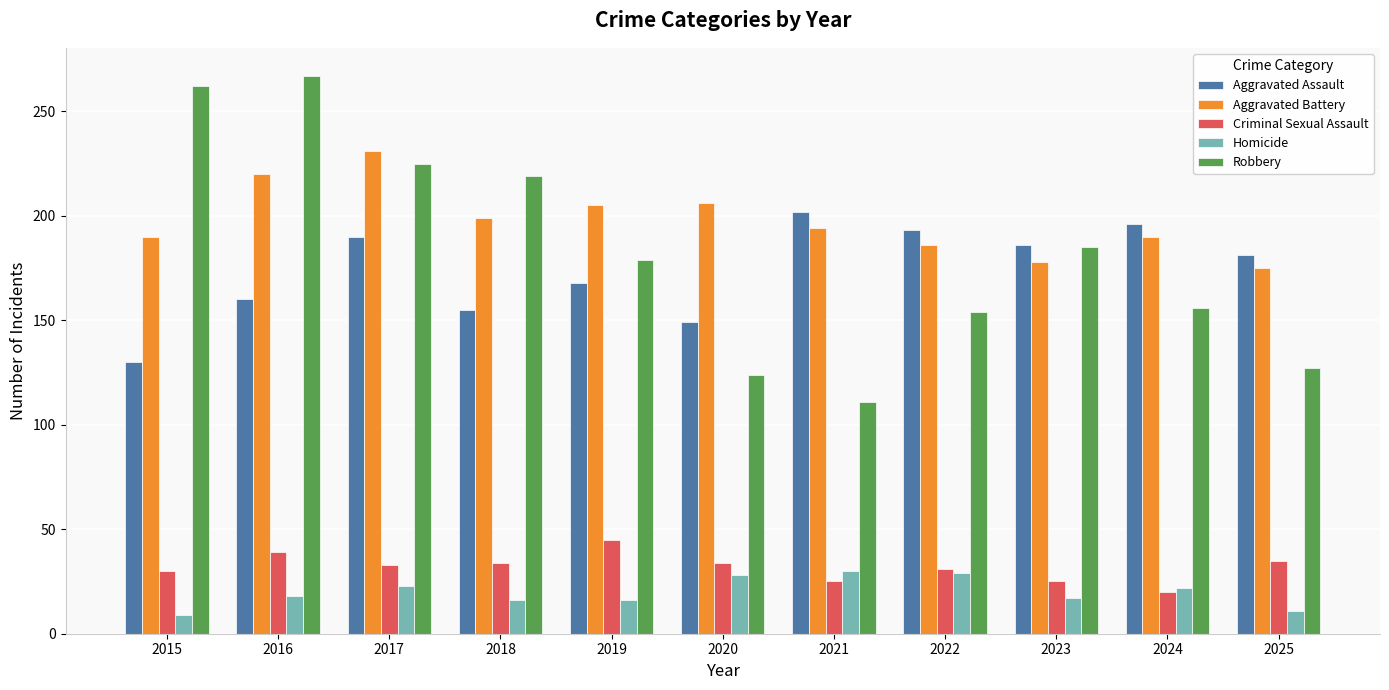

Which series has the widest spread of values?

Robbery